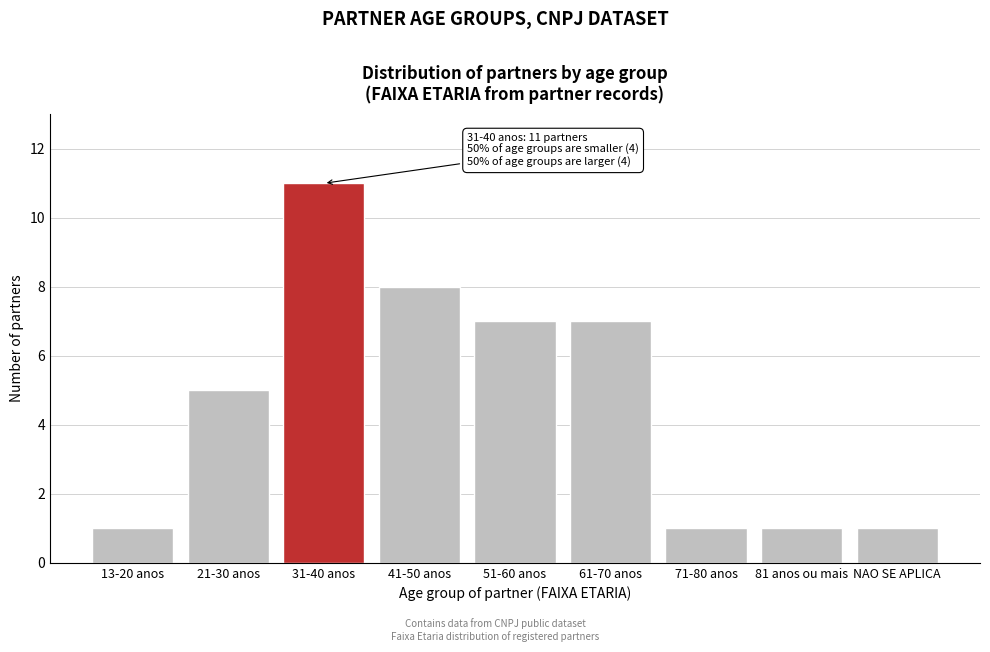

Reading left to right, list all the values displayed in this chart.

1	5	11	8	7	7	1	1	1